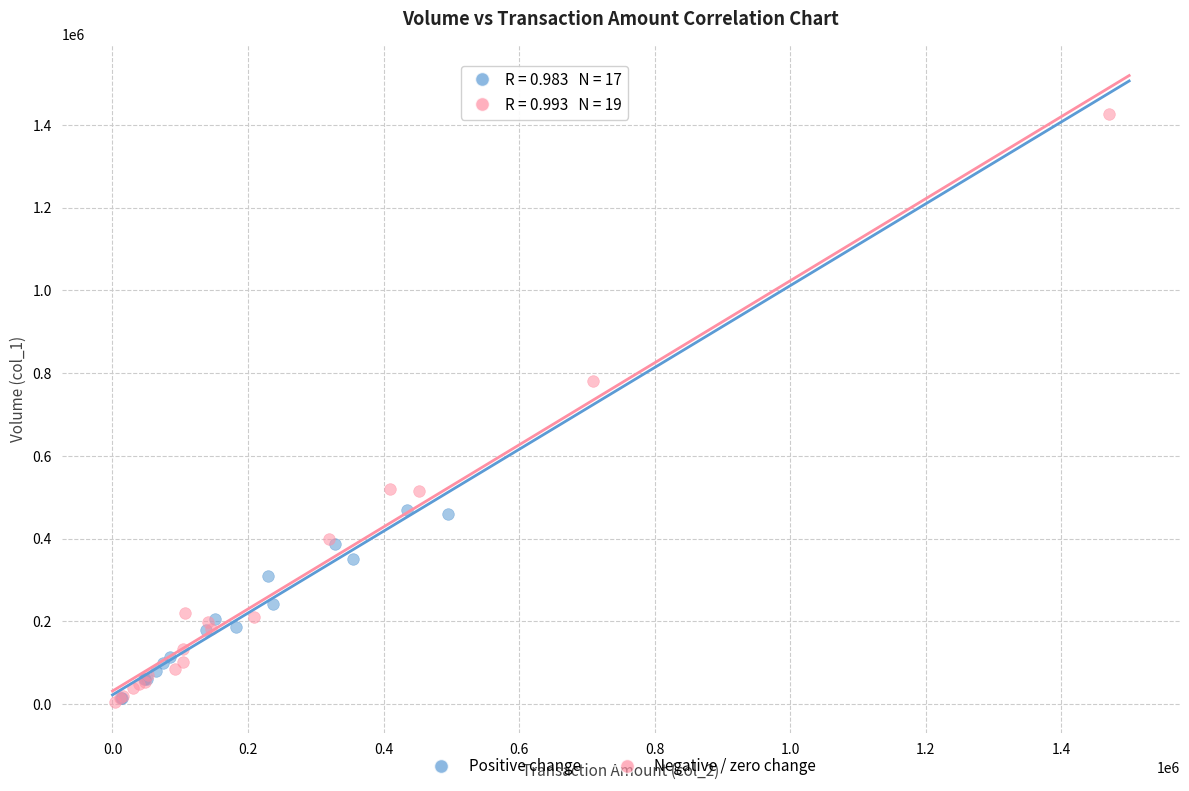

Which series has the largest Y range (max minus min)?

Negative / zero change